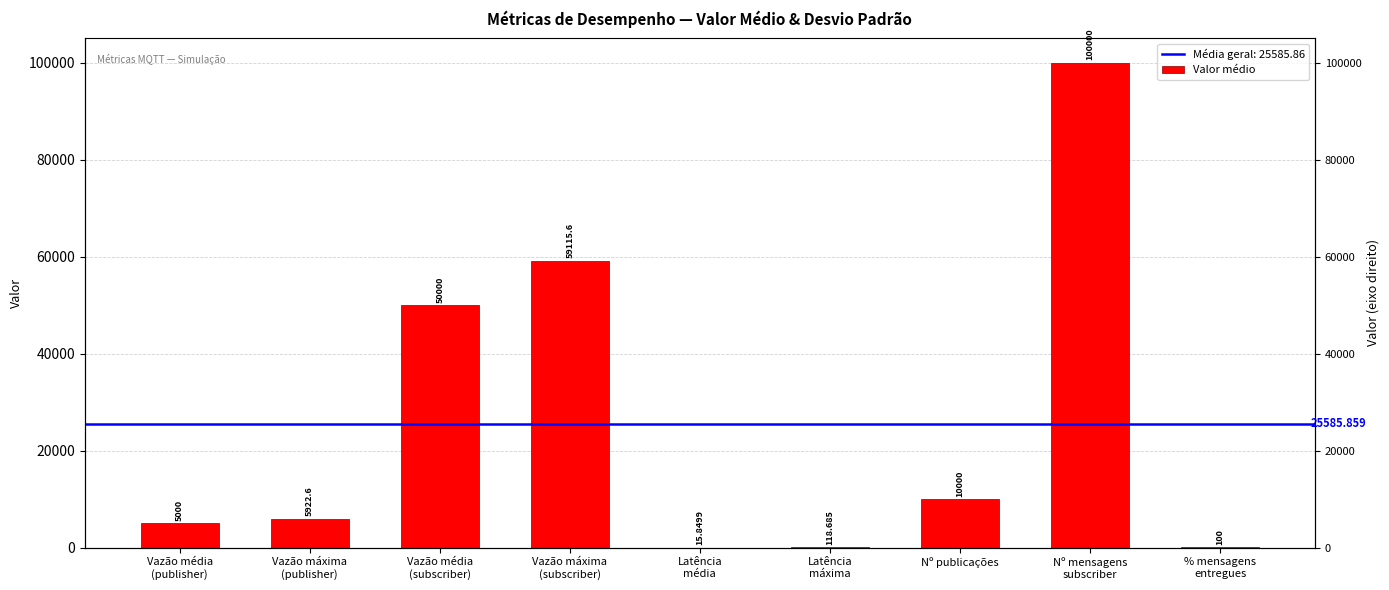

Where is the data nearest to the value 50007?

Vazão média
(subscriber)